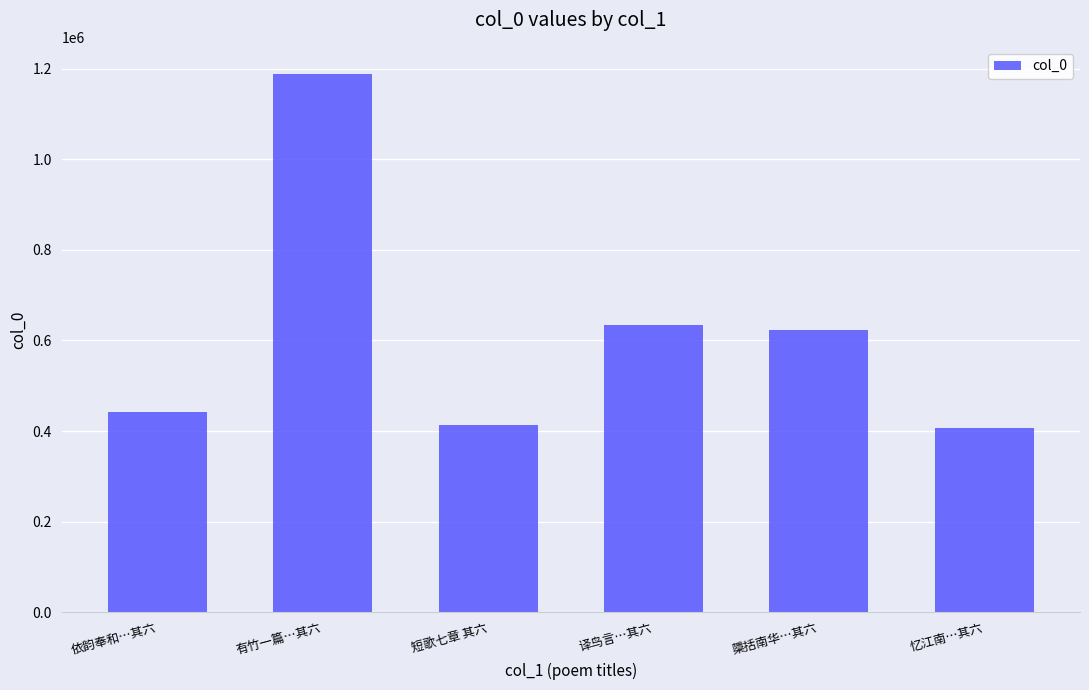

Count the number of categories in the chart.

6